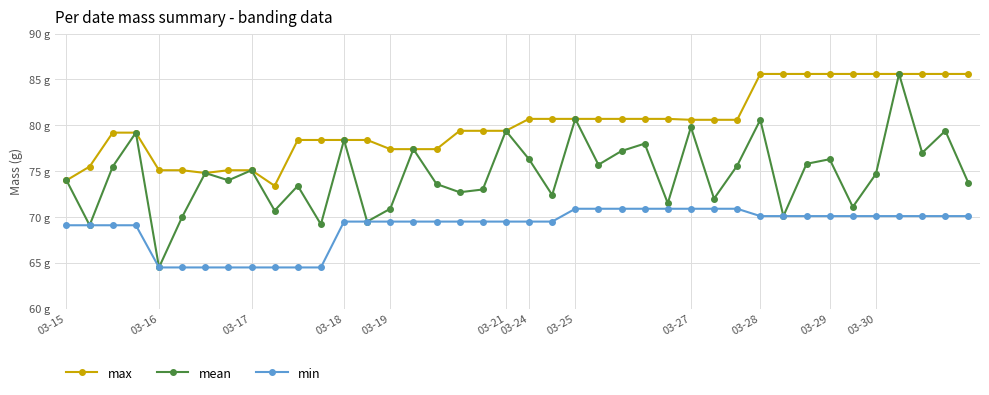

What are all the series names shown in the legend?

max, mean, min